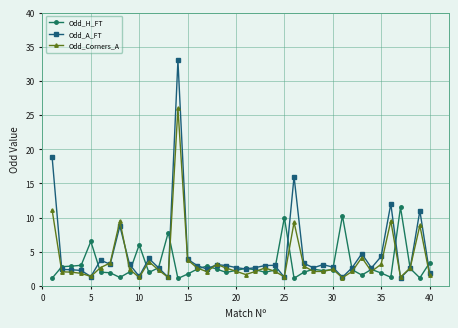

What is the value of the Odd_Corners_A point at the 7th from the left?

3.4